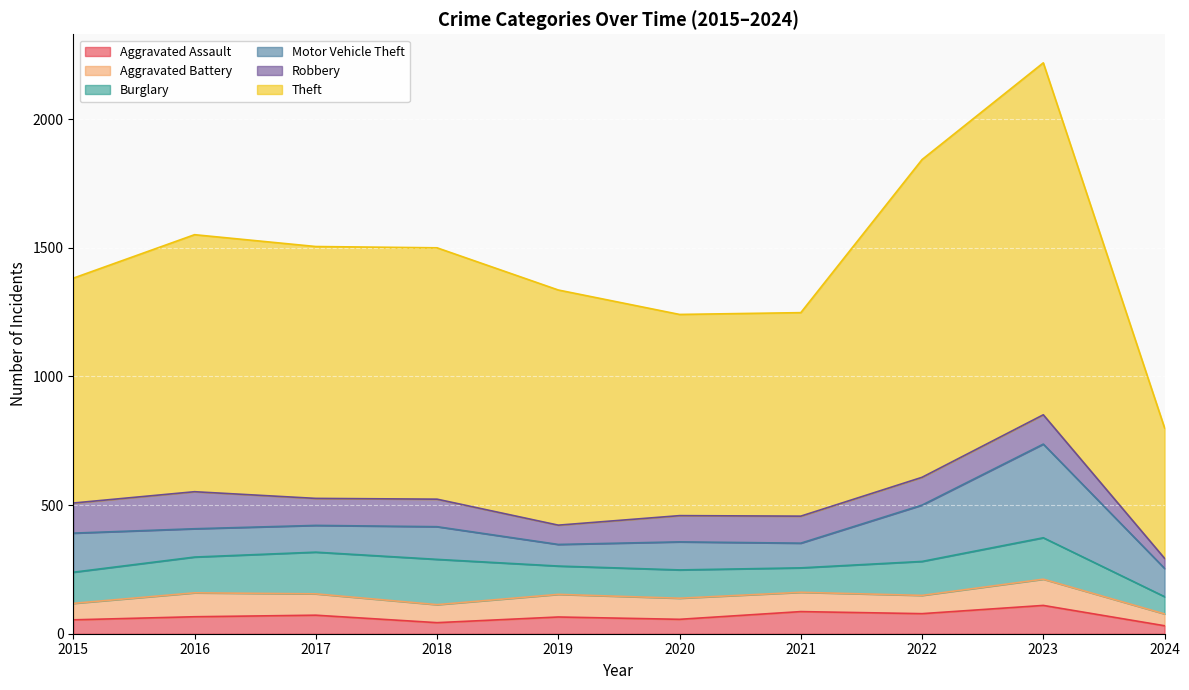

Which series has the largest range (max minus min)?

Theft